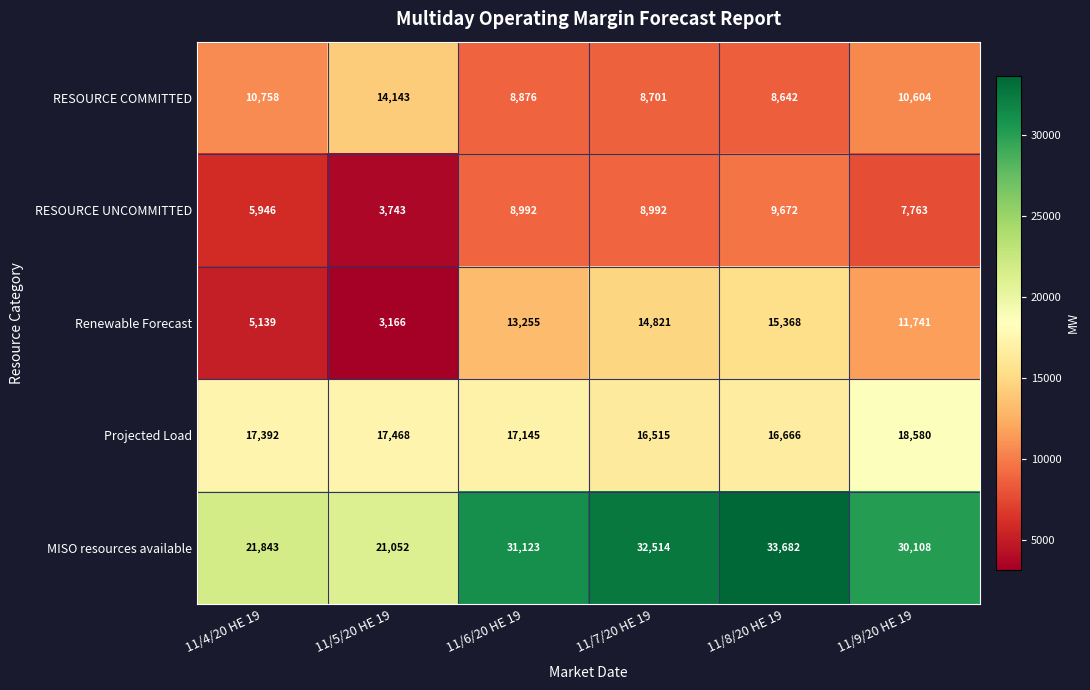

What is the average value of the RESOURCE COMMITTED series?

10287